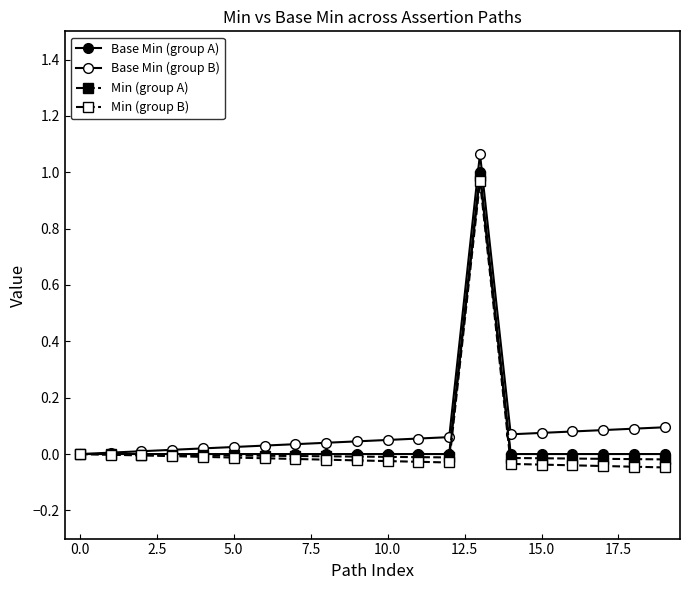

Is this an area chart (filled region under the line)?

No